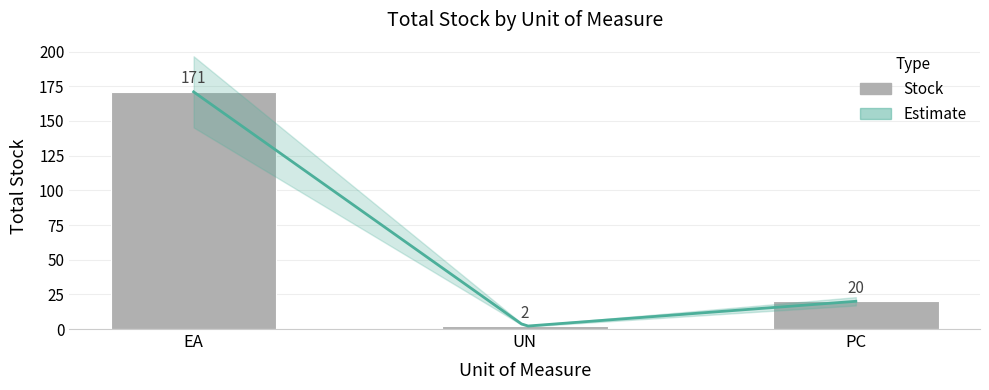

The value at PC is 11. True or false?

False